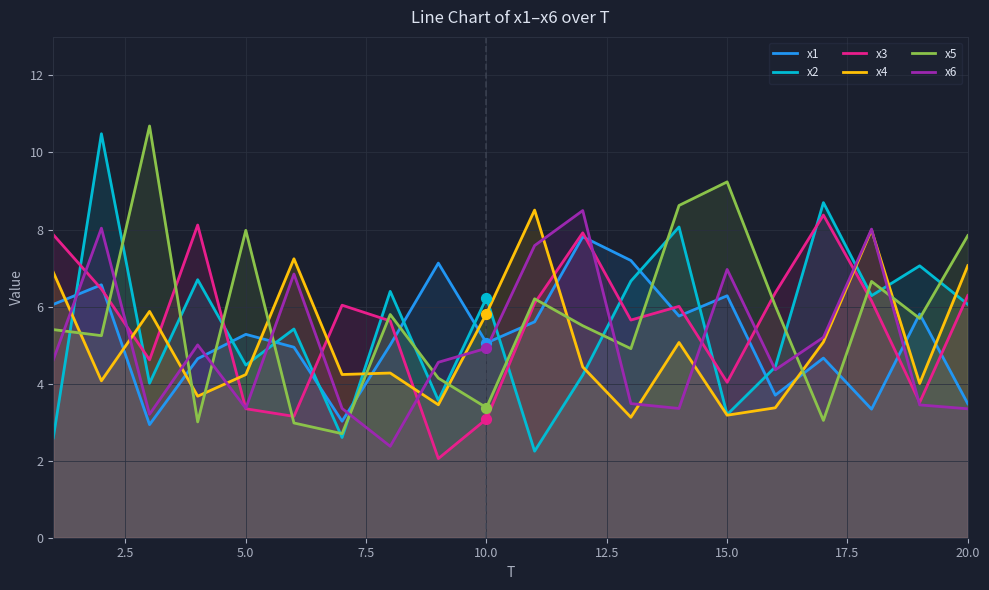

Which series has the largest total across all categories?

x5